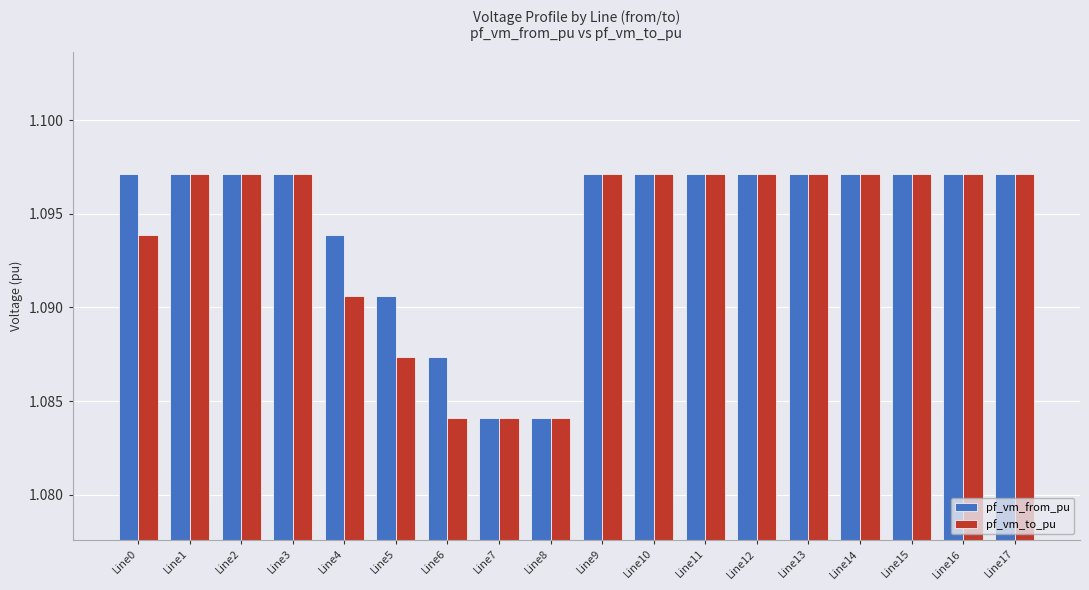

Count the pf_vm_from_pu values in the range 1 to 2.

18